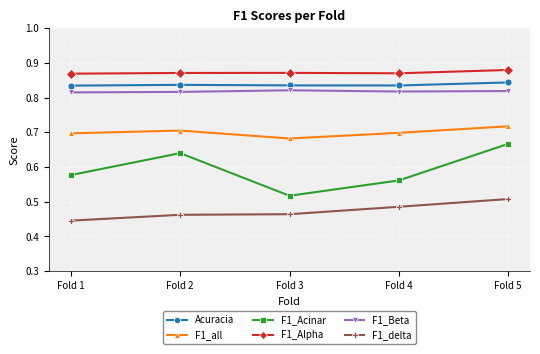

Count the number of data series in this chart.

6